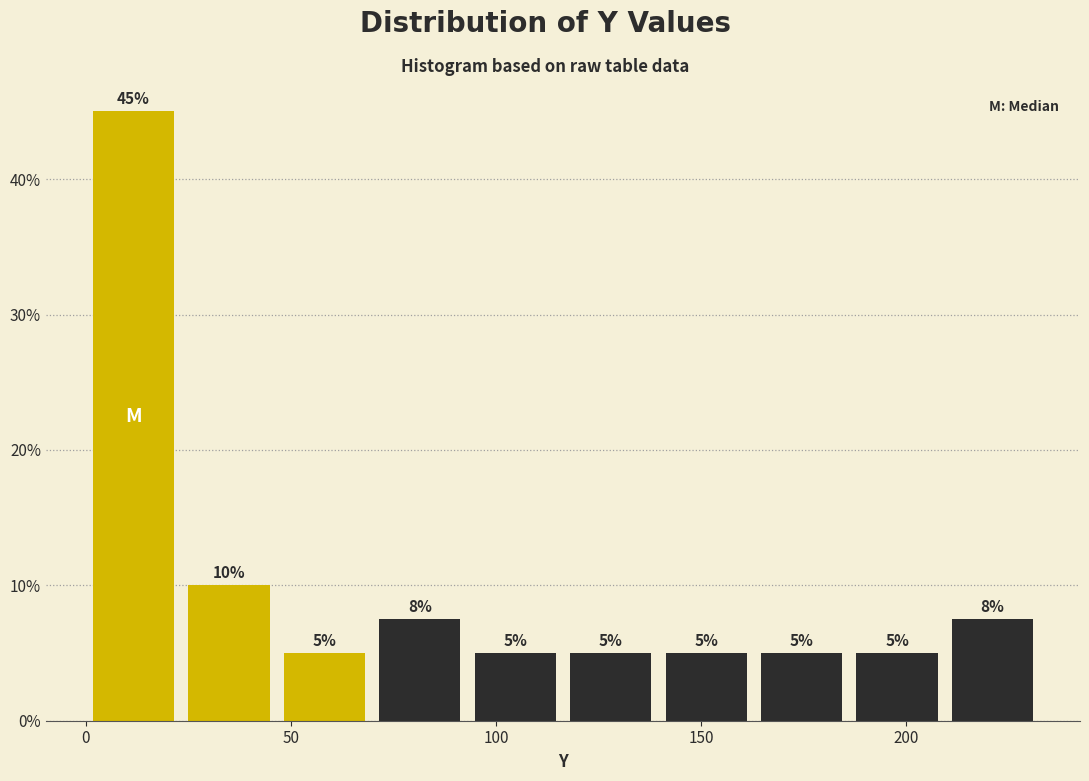

Over which range of the x-axis is the bar tallest?

0 to 25